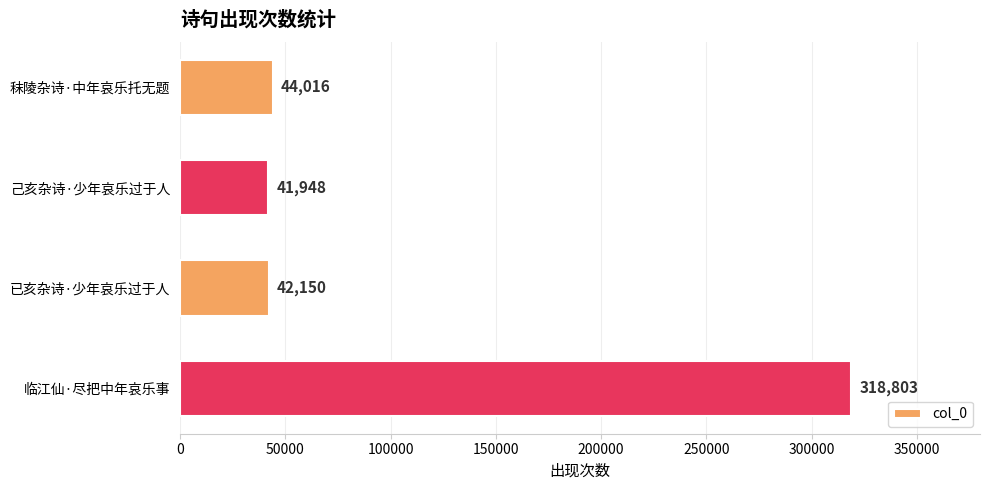

Rank the categories by value from lowest to highest.

己亥杂诗·少年哀乐过于人, 已亥杂诗·少年哀乐过于人, 秣陵杂诗·中年哀乐托无题, 临江仙·尽把中年哀乐事